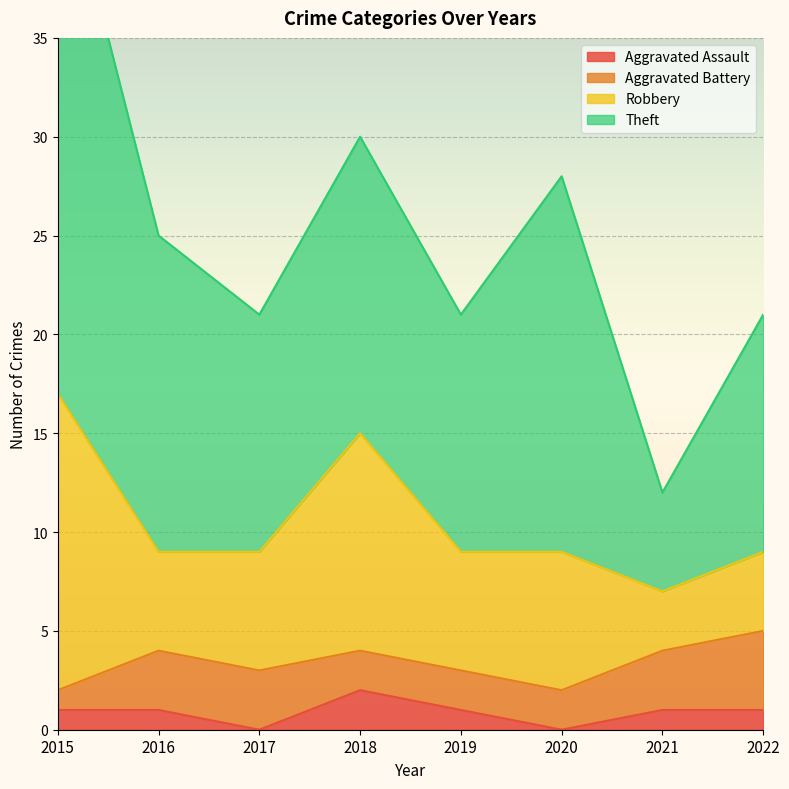

Reading left to right, what are all the values shown in this chart?

Aggravated Assault: 1	1	0	2	1	0	1	1
Aggravated Battery: 1	3	3	2	2	2	3	4
Robbery: 15	5	6	11	6	7	3	4
Theft: 28	16	12	15	12	19	5	12